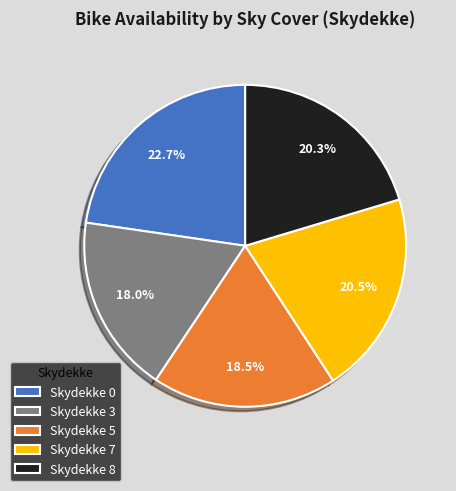

How much of the chart is everything except Skydekke 0?

77.3%